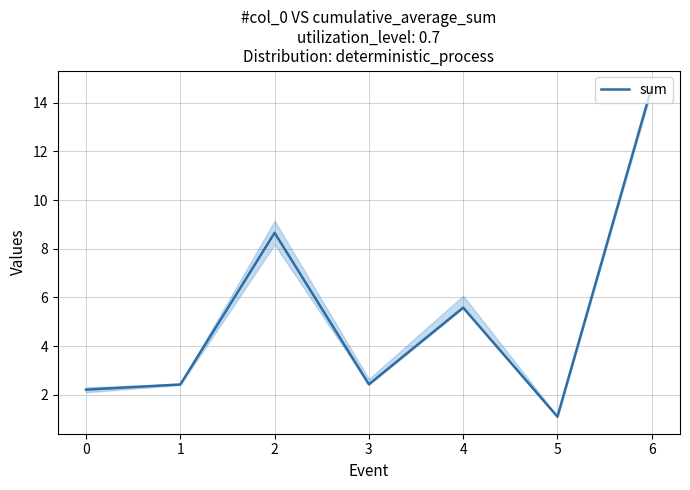

What is the change in value from 1 to 2?

+6.2